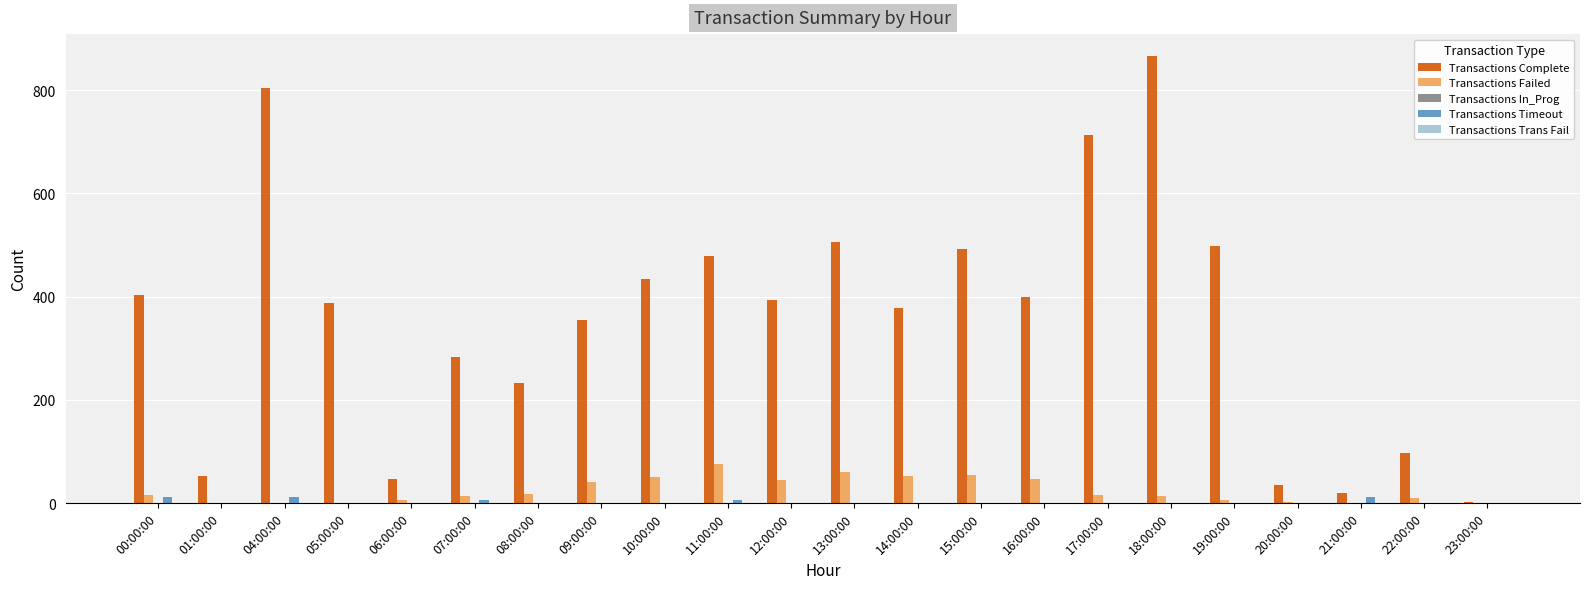

Which series has the largest total across all categories?

Transactions Complete